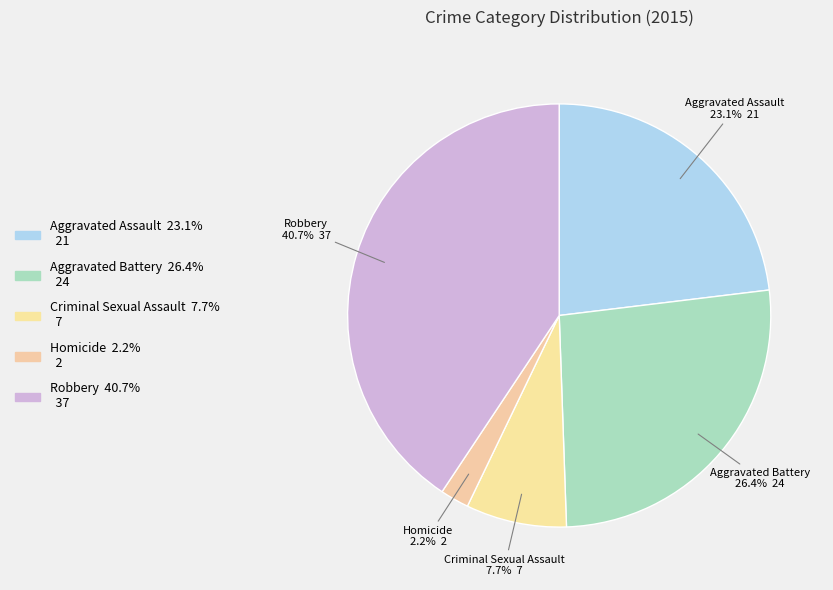

Which slice is the smallest?

Homicide